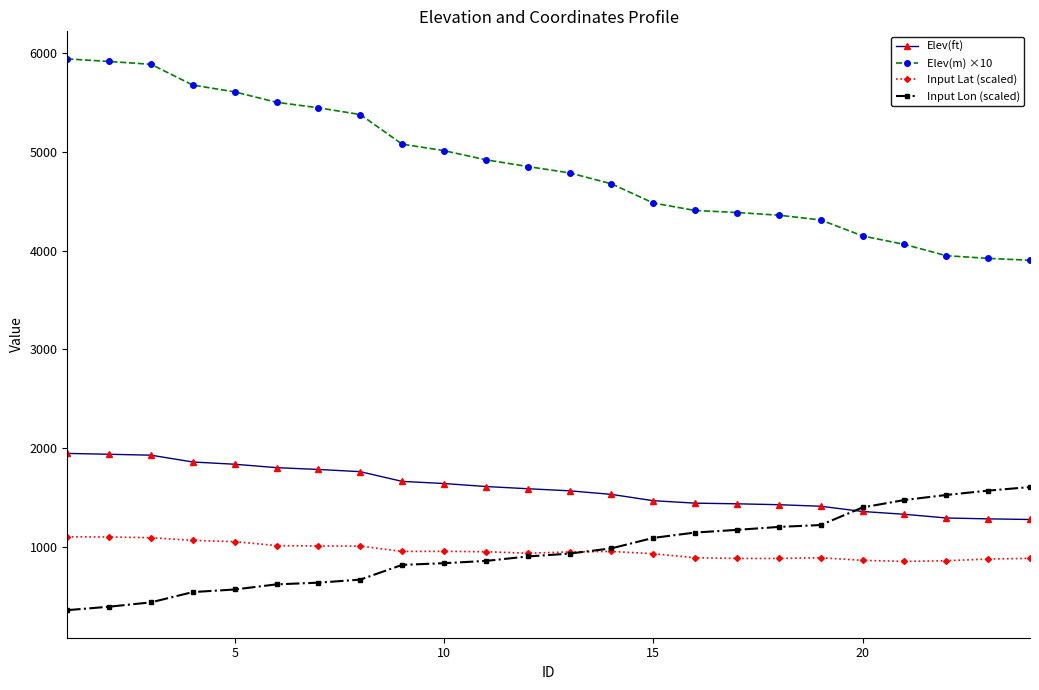

True or false: Elev(m) ×10 and Input Lat (scaled) cross at least once.

False